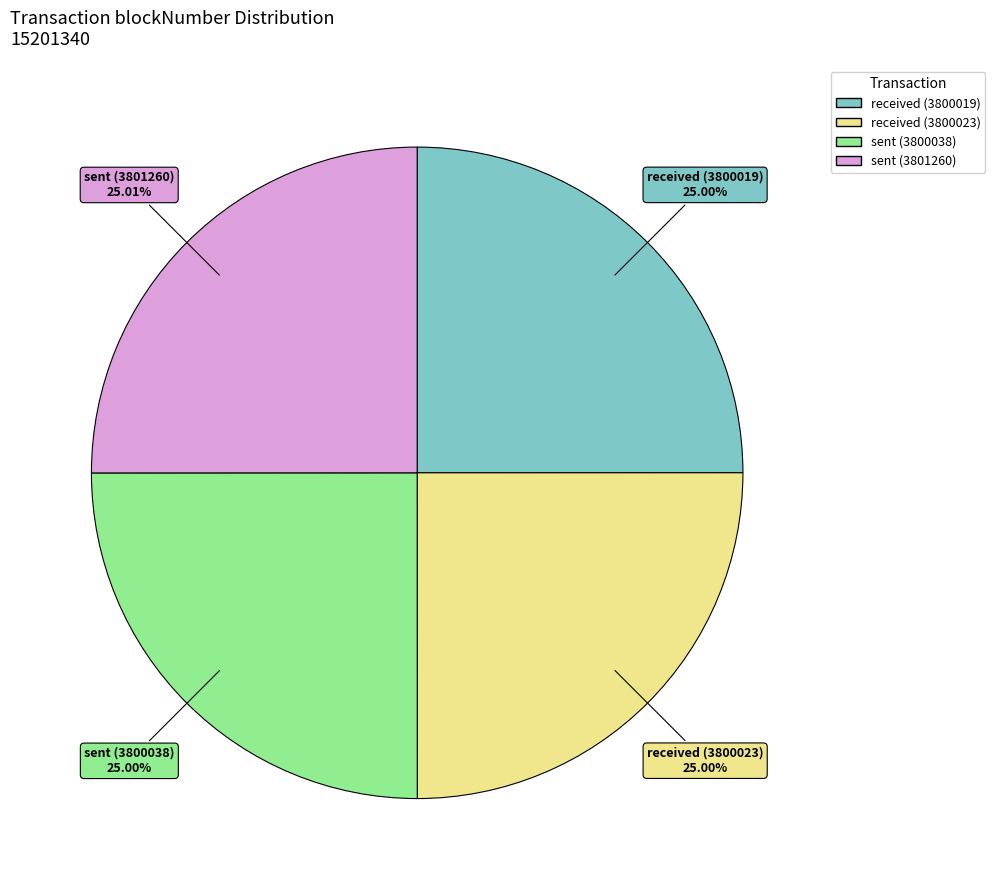

Combined, what portion of the pie is received (3800023) and received (3800019)?

50.0%